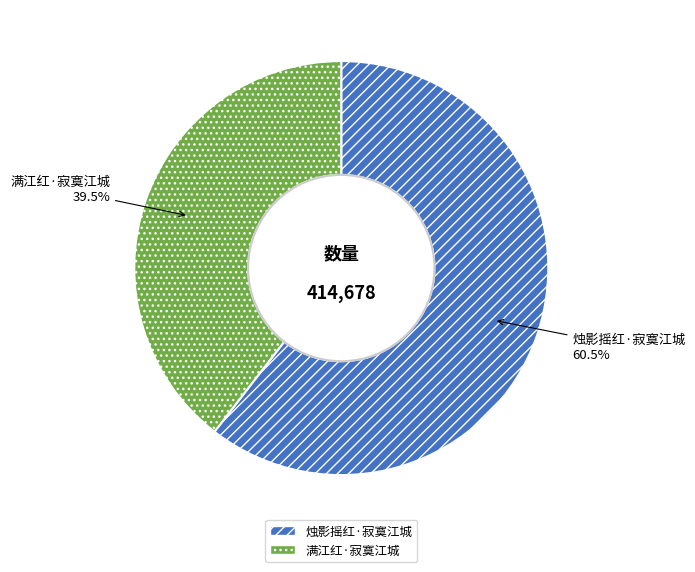

What is the smallest slice in the pie chart?

满江红·寂寞江城